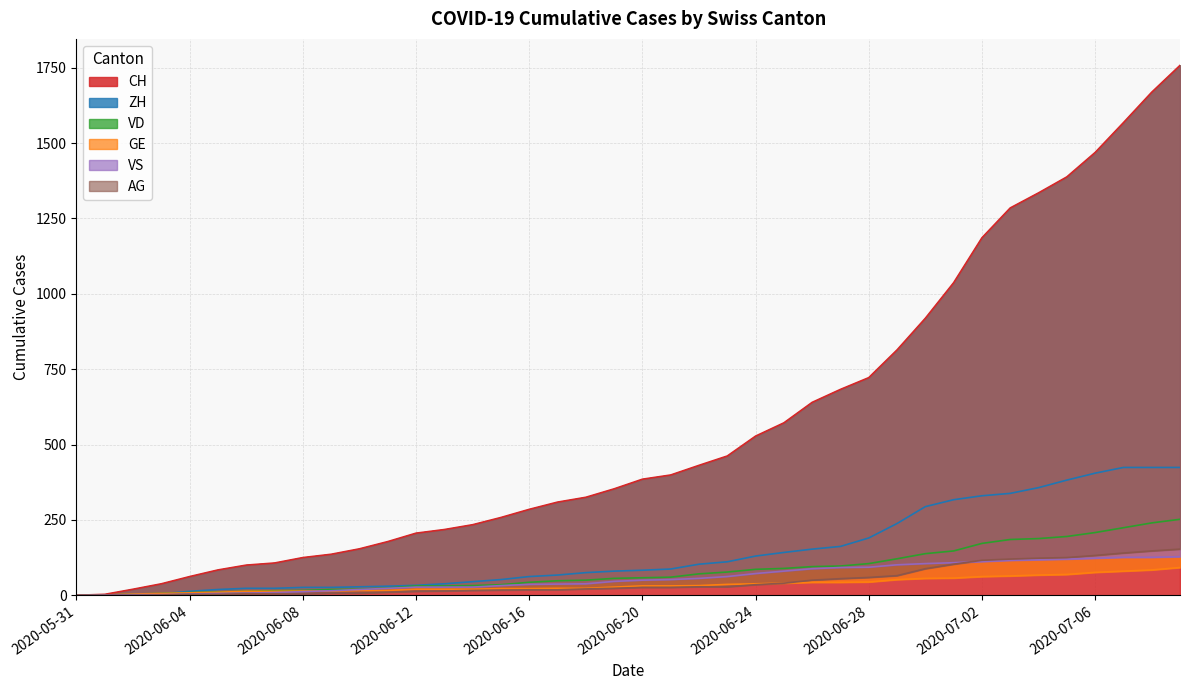

Which has a higher value, 2020-06-03 or 2020-06-09?

2020-06-09